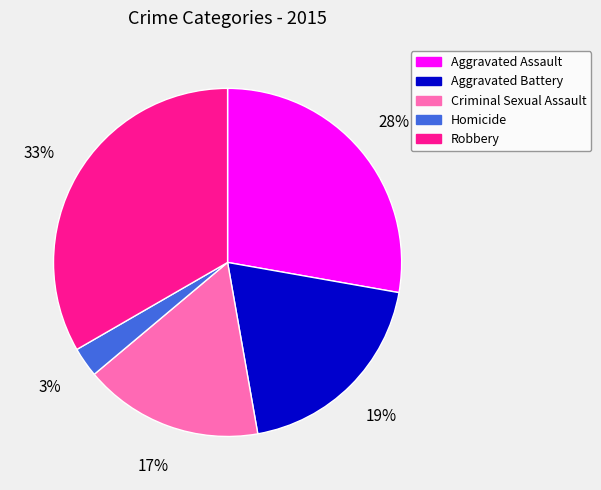

What is the largest slice in the pie chart?

Robbery